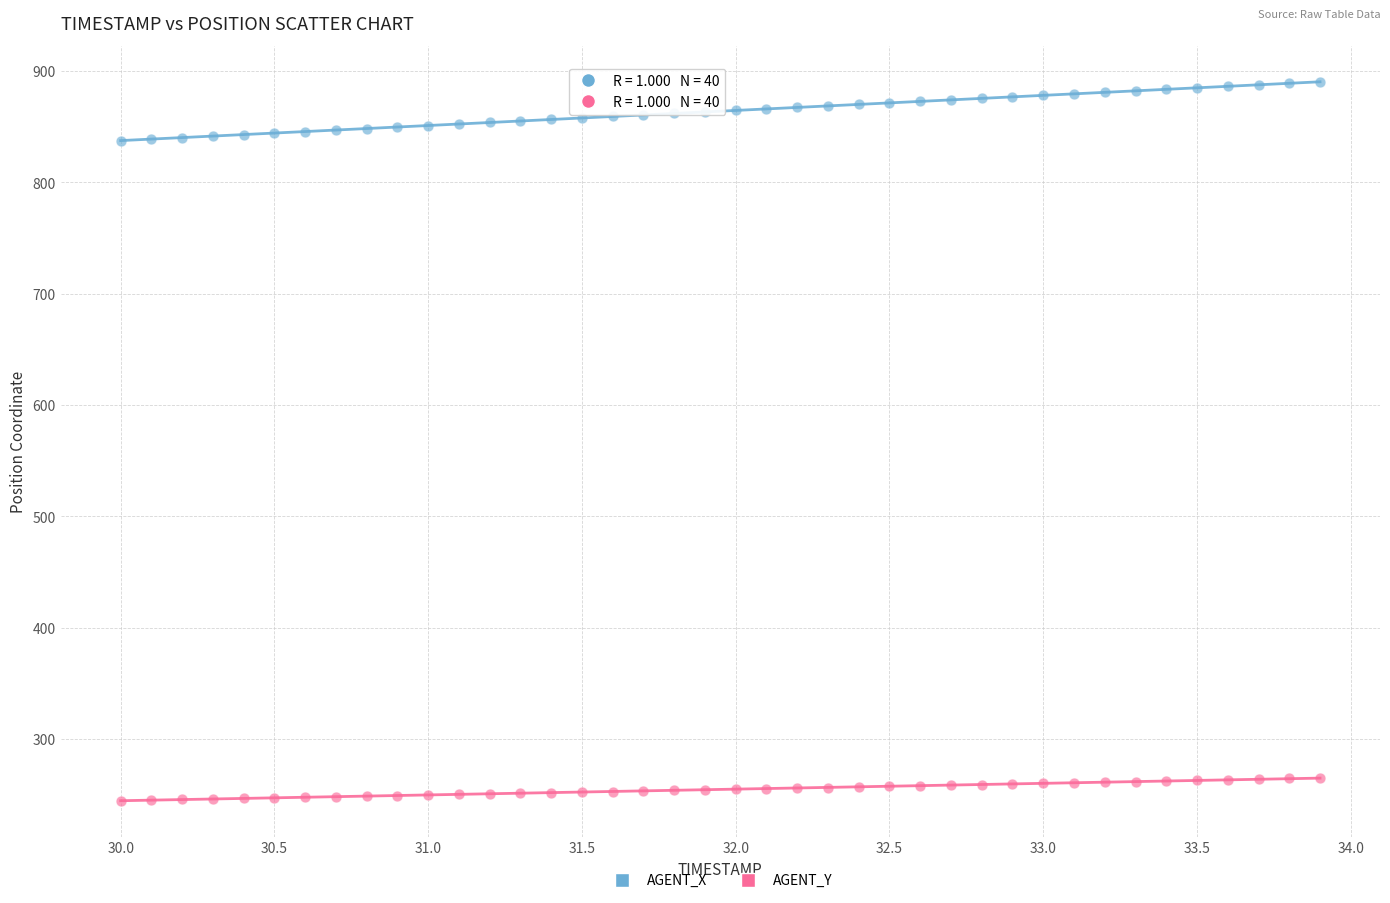

Across all data points, what is the range of X values (max minus min)?

3.9